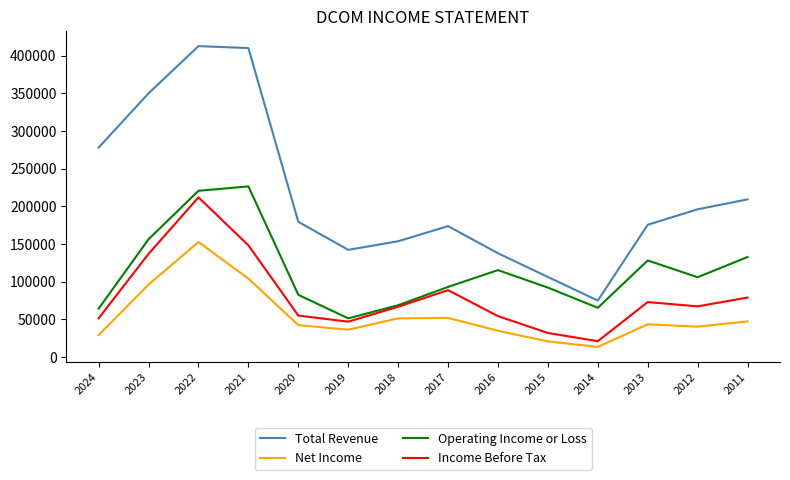

How many lines are shown in the chart?

4